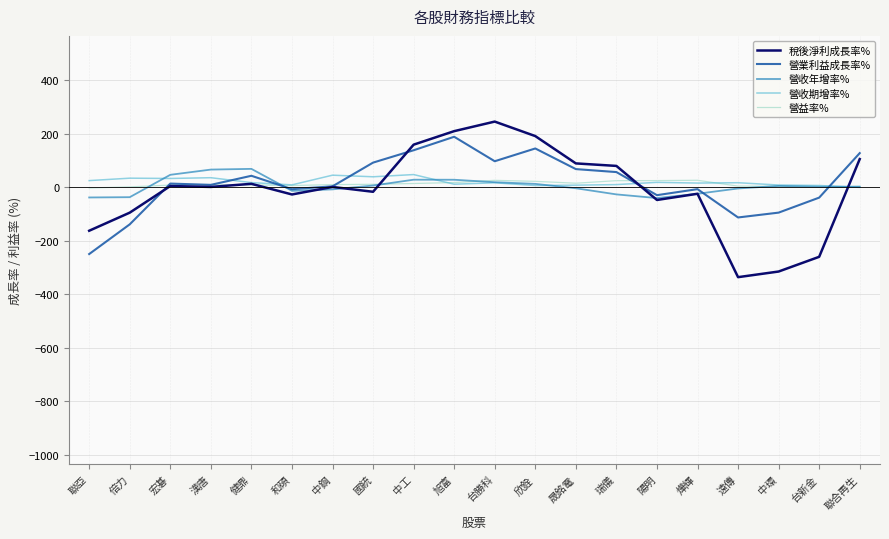

Which series has the widest spread of values?

稅後淨利成長率%